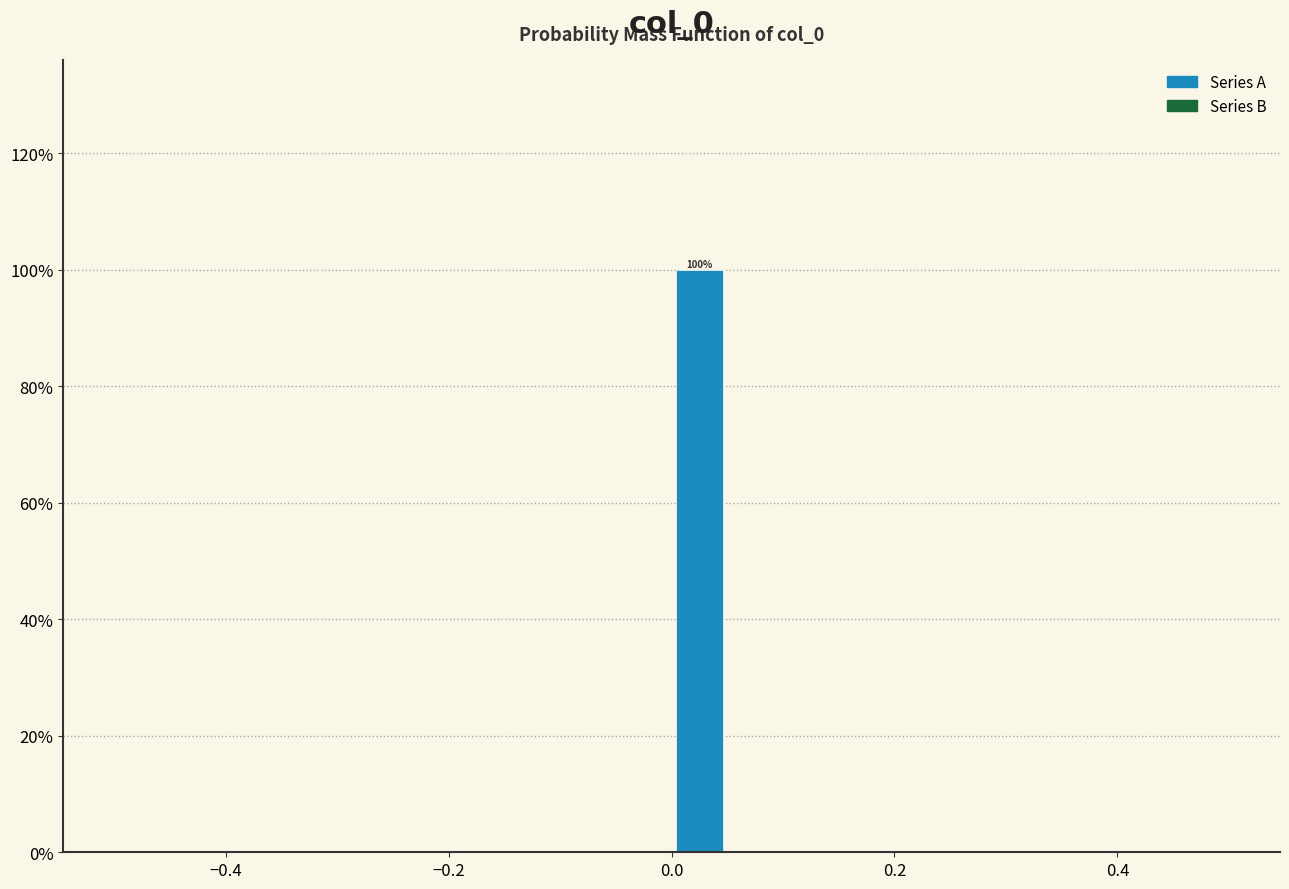

Read against the x-axis, roughly where is the centre of the tallest bar?

0.02